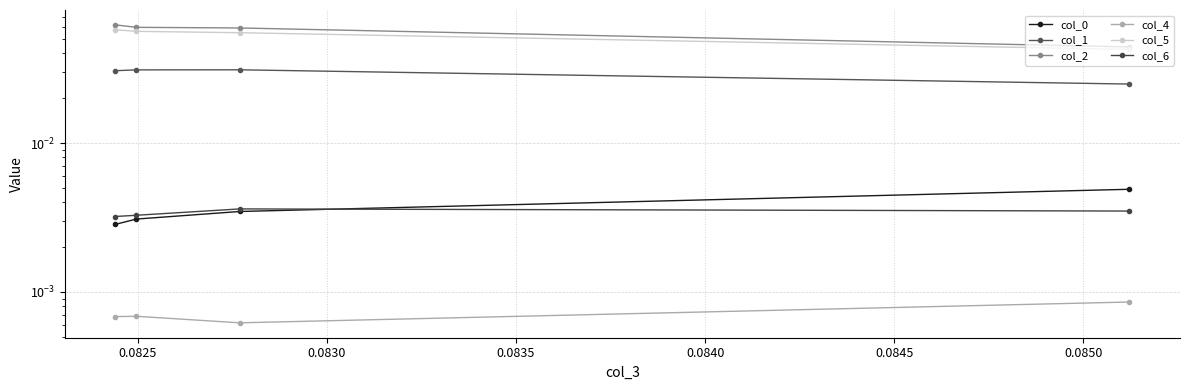

What is the sum of all col_2 values?

0.2